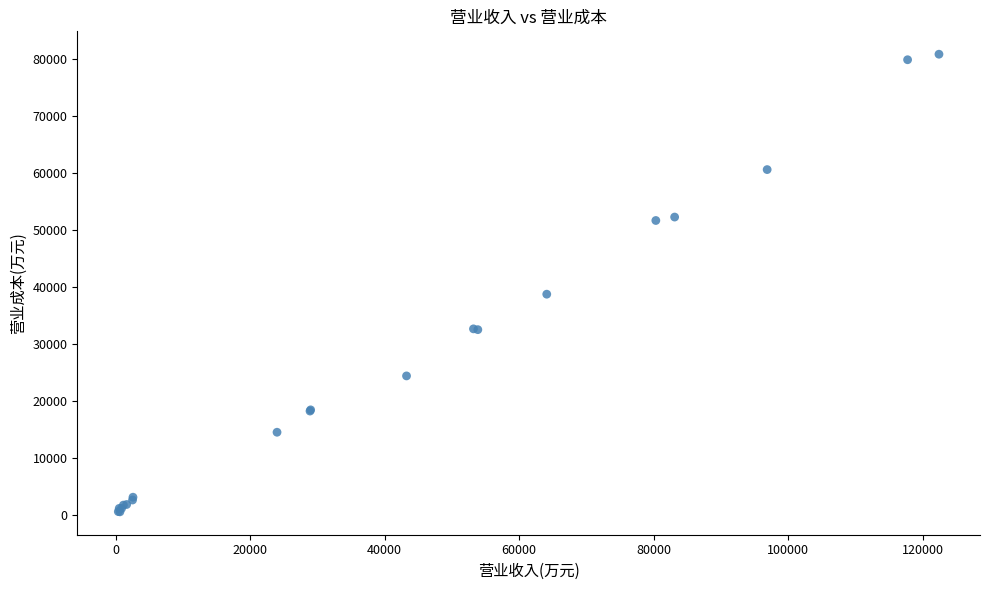

What Y value in the scatter plot is closest to 40749?

38791